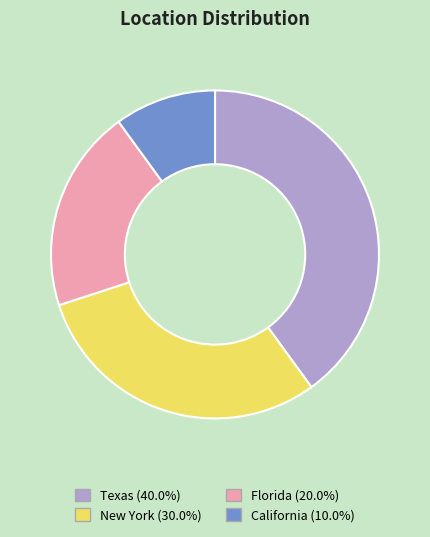

What is the largest slice in the pie chart?

Texas